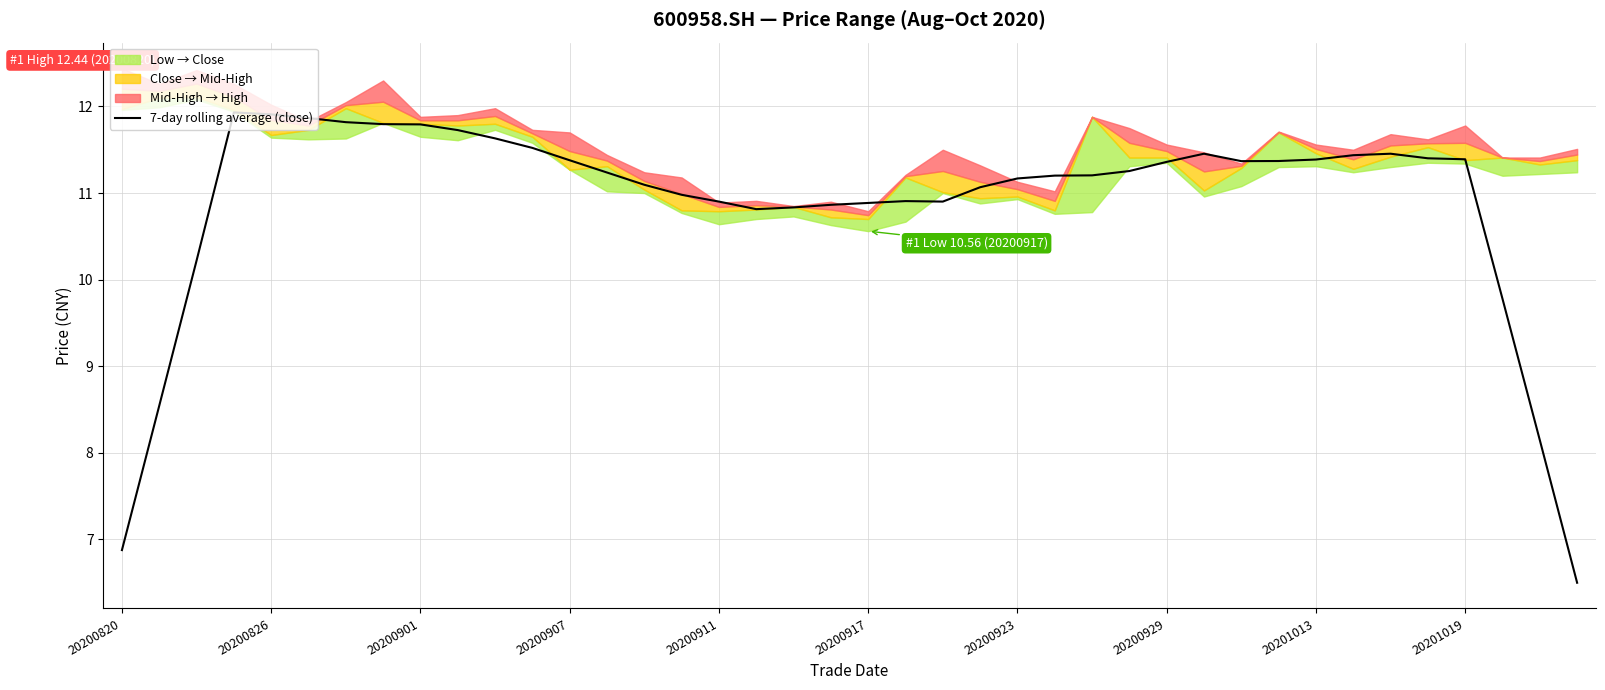

Is this an area chart (filled region under the line)?

No